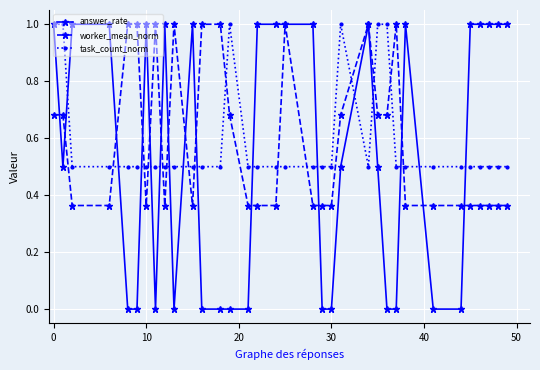

How many intersections are there between task_count_norm and worker_mean_norm?

14